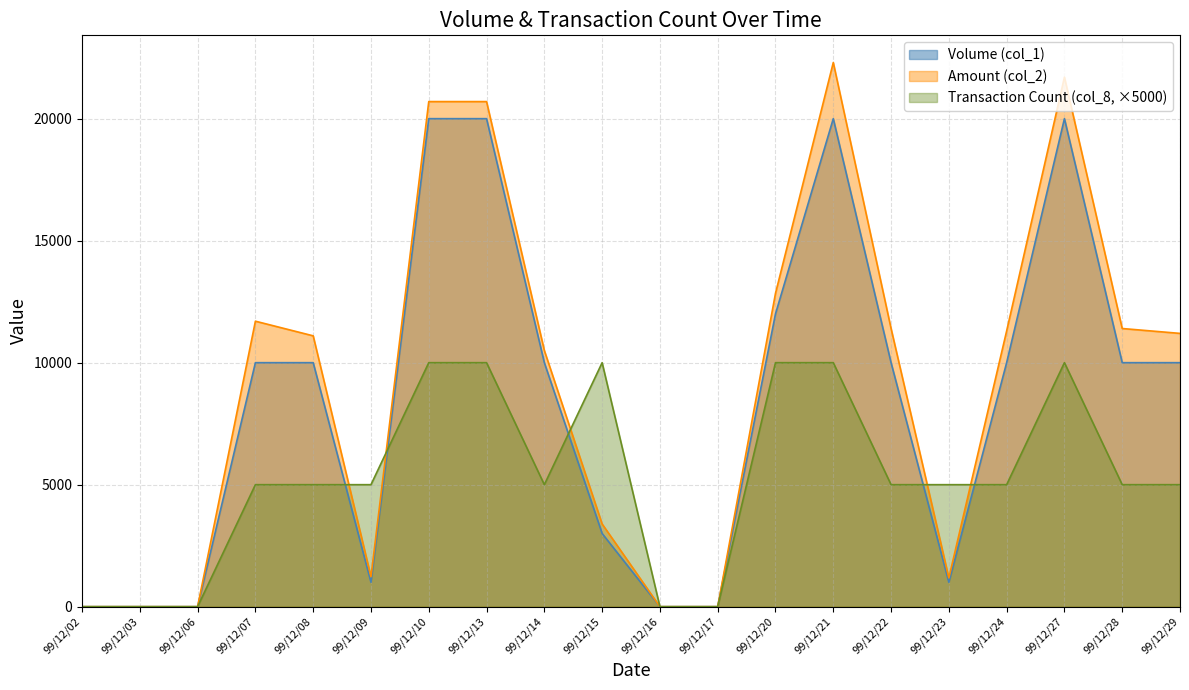

What are all the series names shown in the legend?

Volume (col_1), Amount (col_2), Transaction Count (col_8, ×5000)